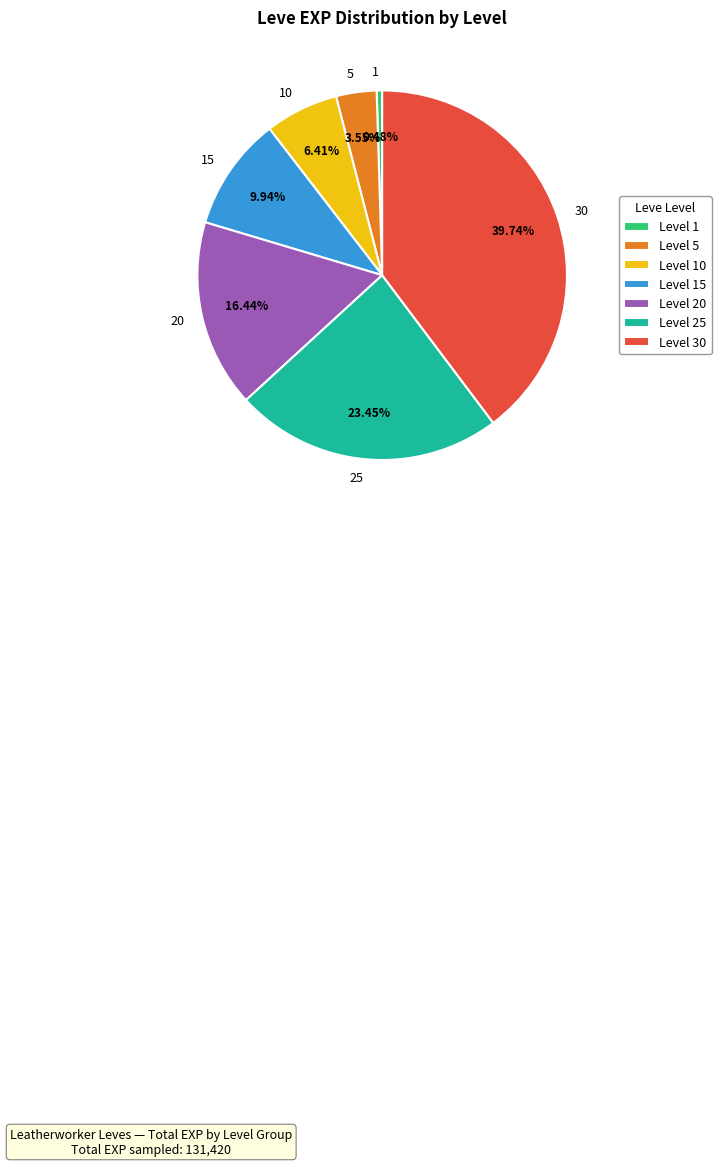

Is there any slice that represents more than half of the pie?

No